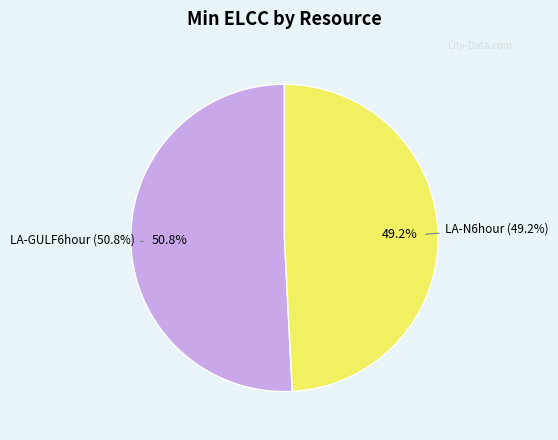

Which slice is the largest?

LA-GULF6hour